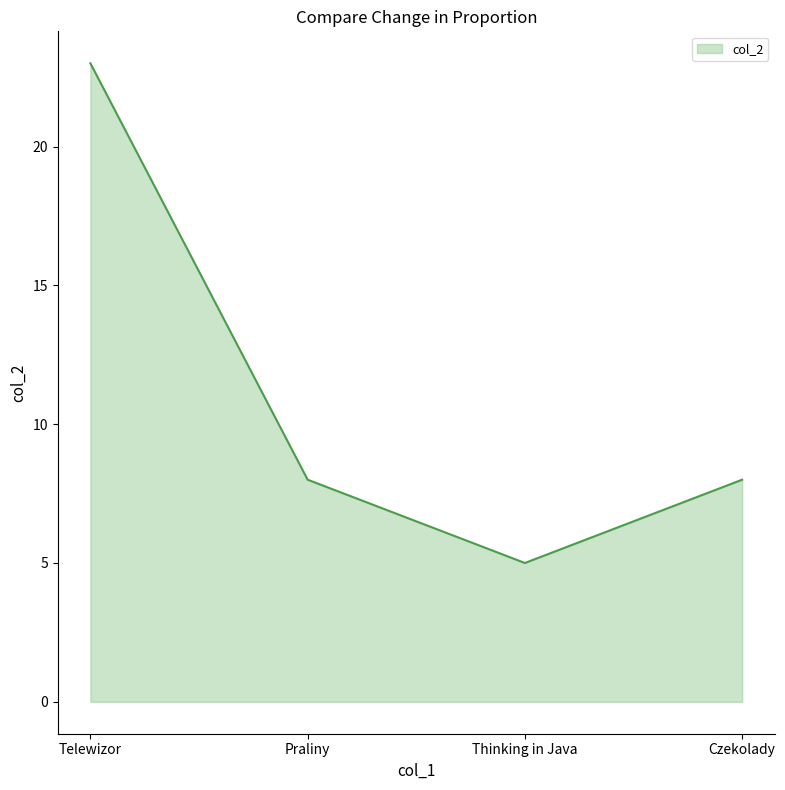

Which category has the lowest value across all series?

Thinking in Java